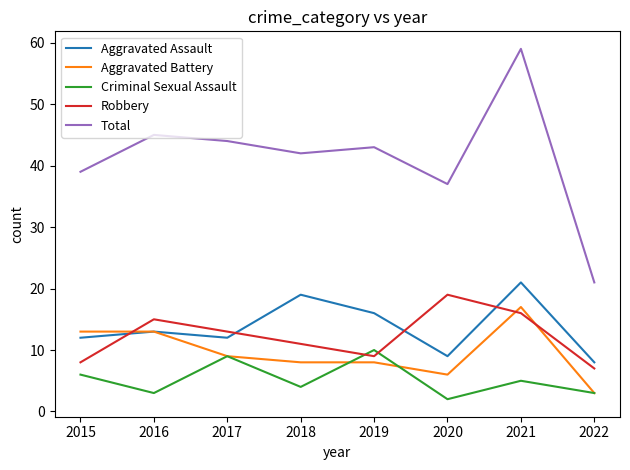

True or false: Criminal Sexual Assault has a value of 9 at 2017.

True